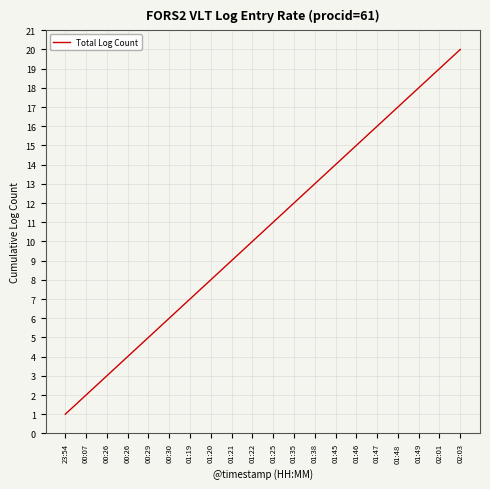

True or false: there are more than 2 points higher than both neighbors.

False